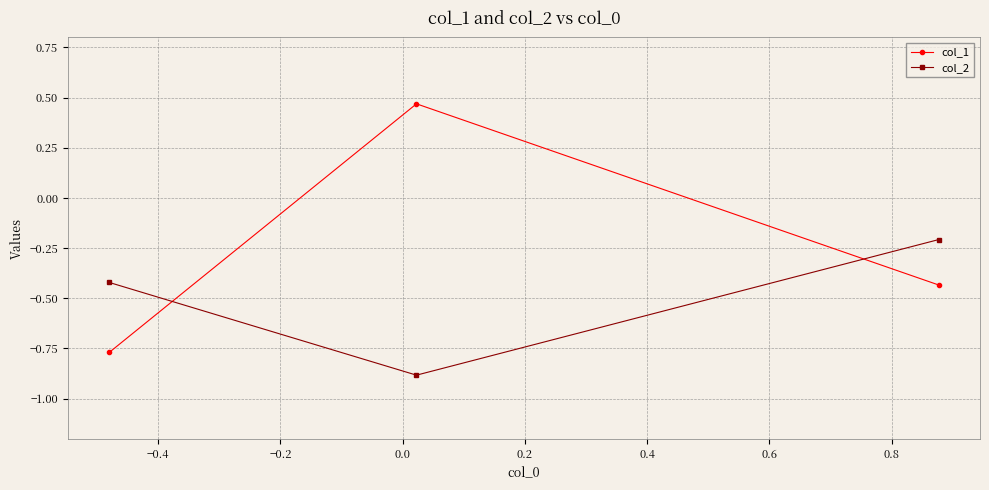

What is the smallest value displayed?

-0.9